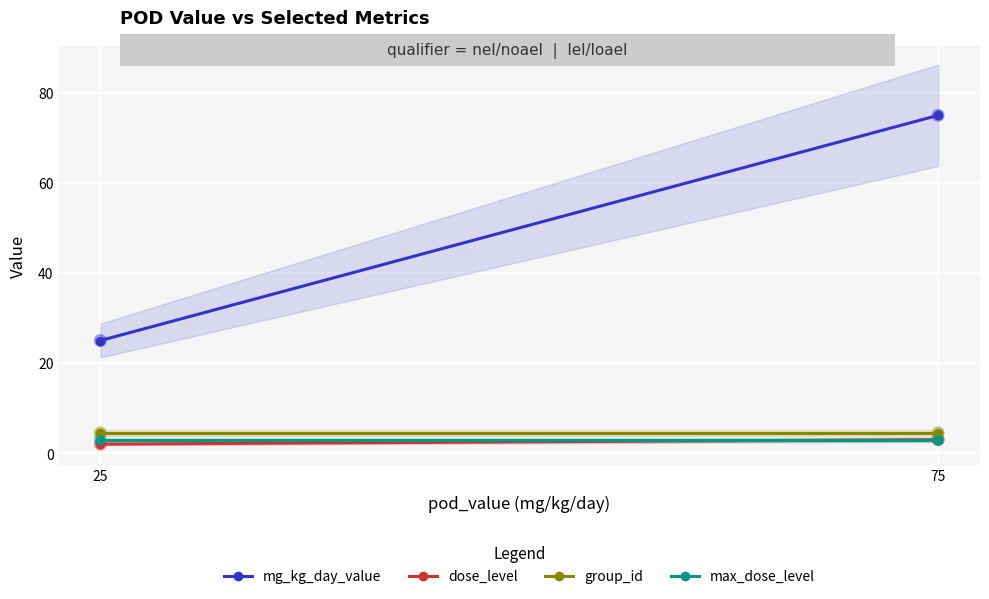

Is the value of dose_level at 25 greater than the value of max_dose_level at 25?

No